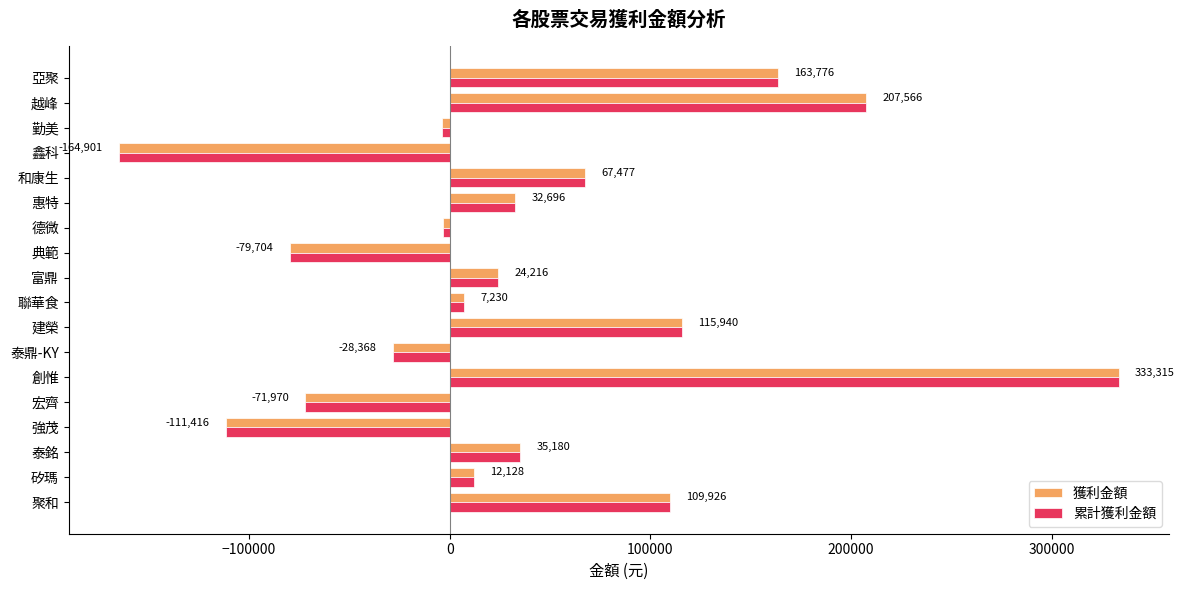

What is the difference between the second highest and minimum values in the 累計獲利金額 series?

372467